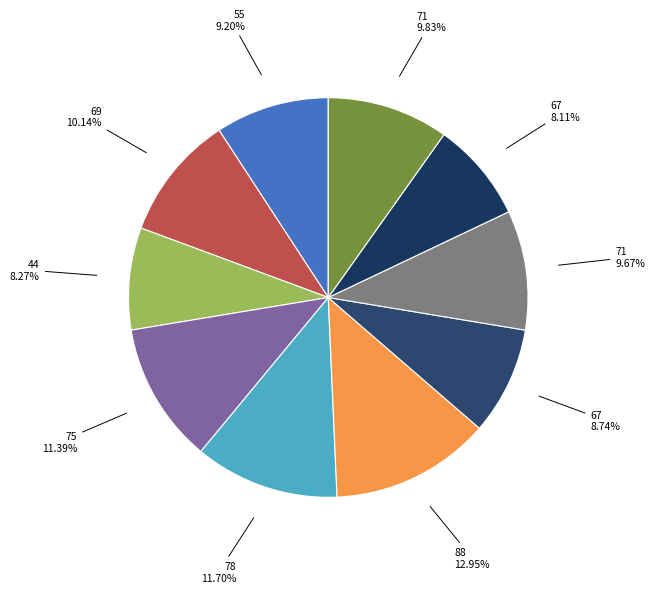

Which category has the smallest portion of the pie?

67